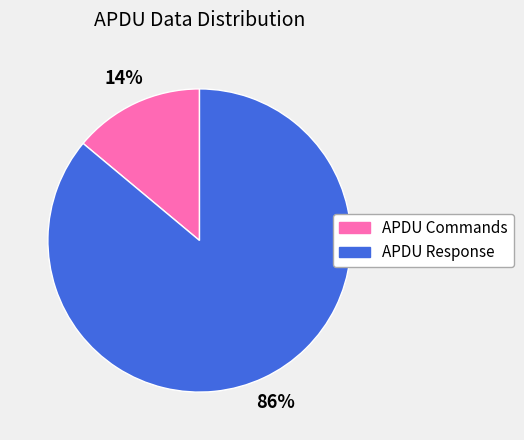

Which slice is the smallest?

APDU Commands